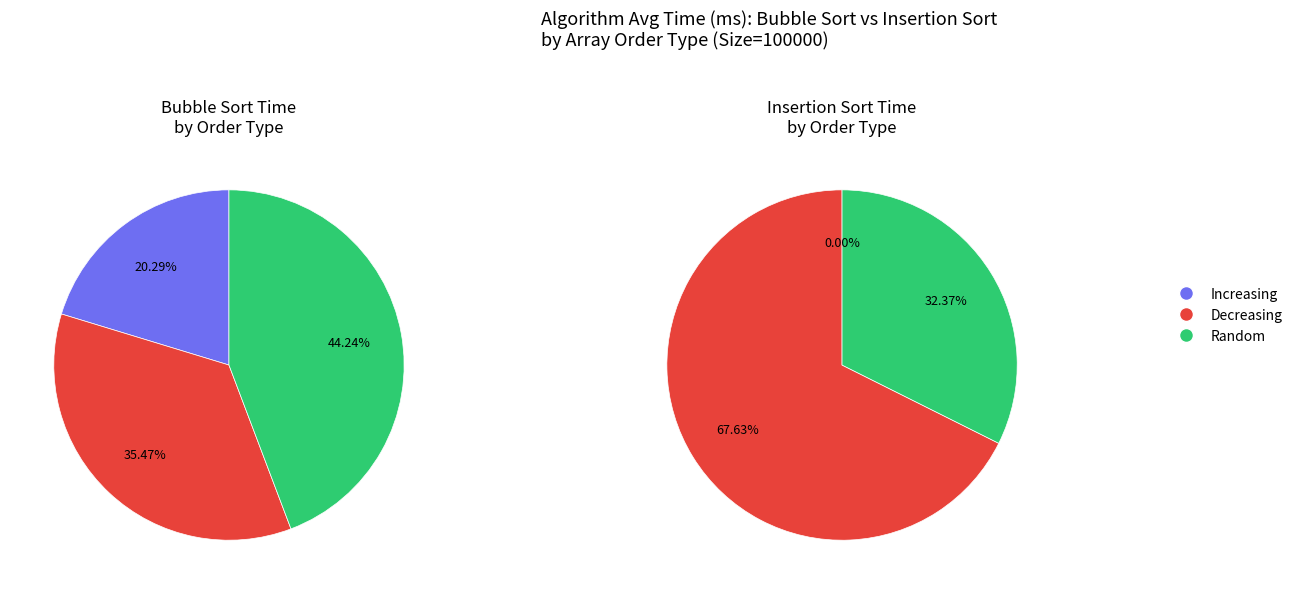

True or false: 10 accounts for 1% of the total.

False